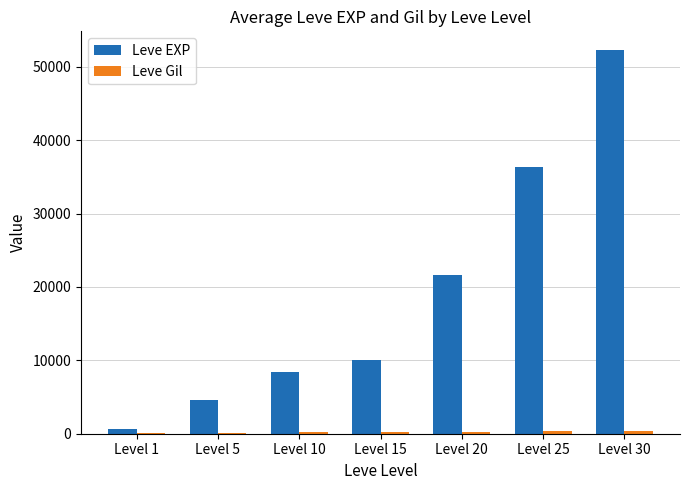

What is the greatest value displayed?

52220